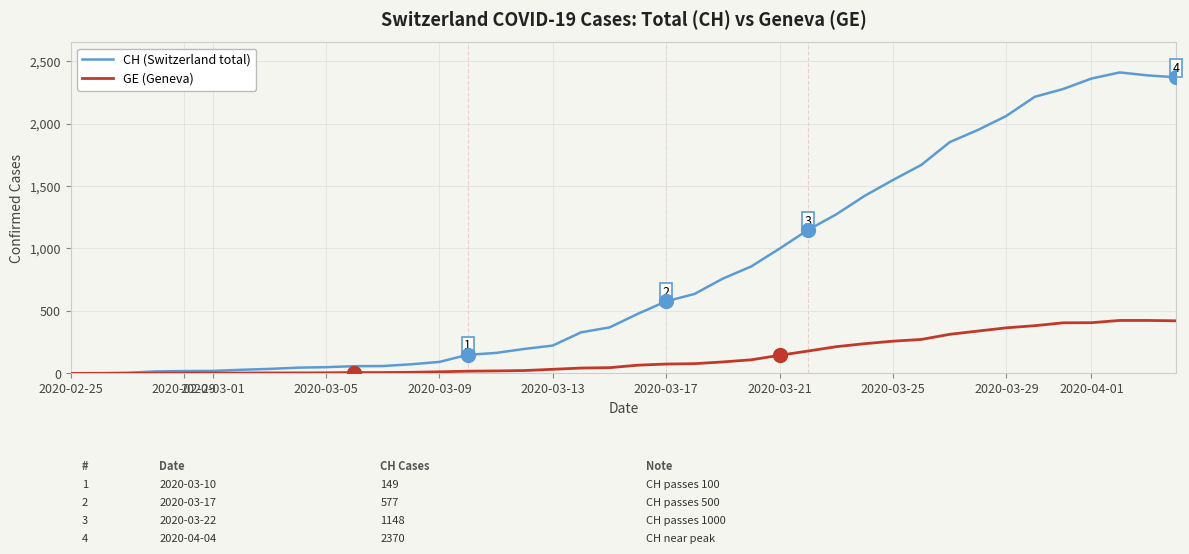

Is this an area chart (filled region under the line)?

No